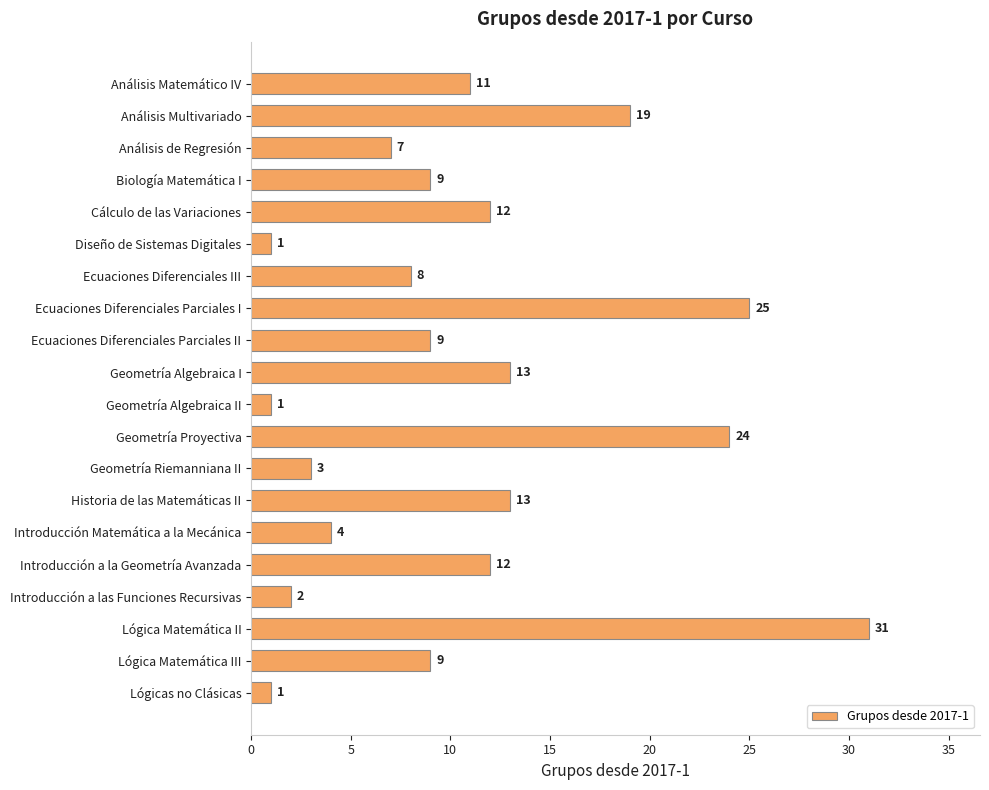

What is the difference between the second highest and second lowest values?

24